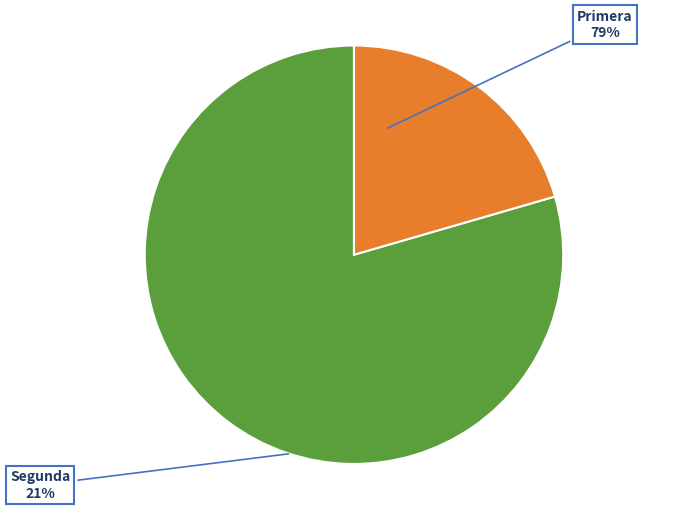

Is it true that Primera is 70% of the pie?

False